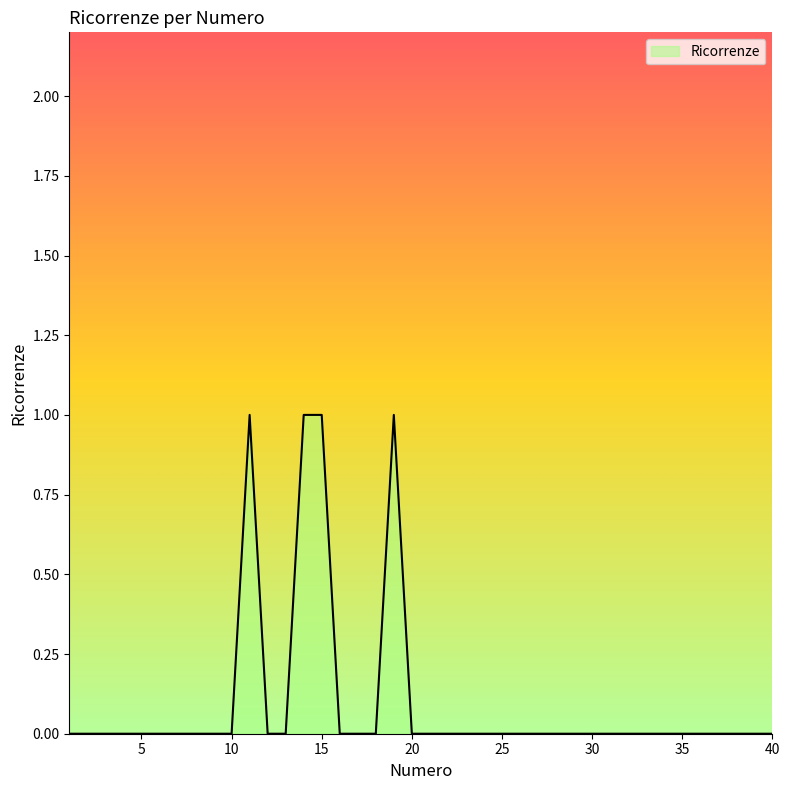

Is this an area chart (filled region under the line)?

Yes